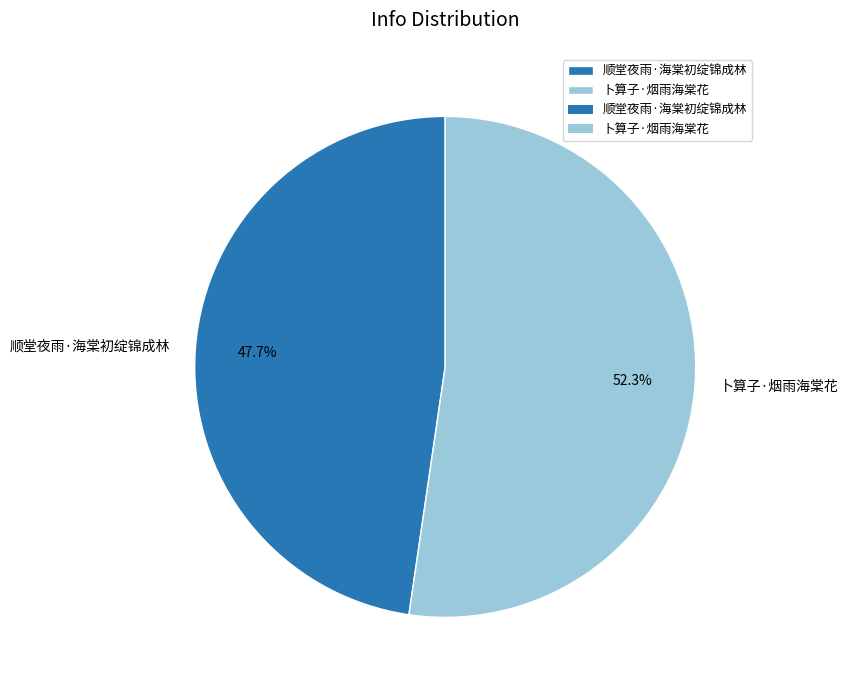

How much of the chart is everything except 顺堂夜雨·海棠初绽锦成林?

52.3%